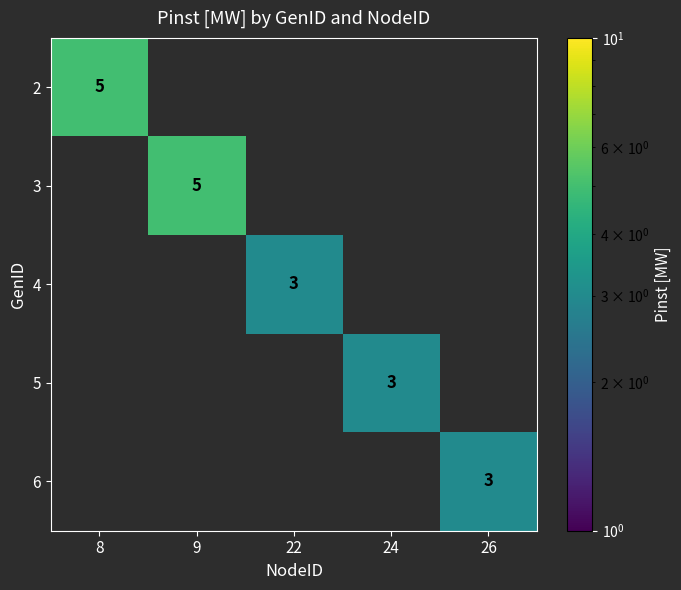

At how many categories does at least one series exceed 3?

2